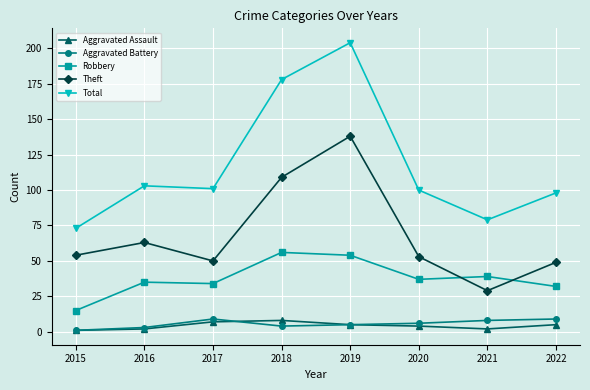

At which category is the sum across all series the highest?

2019